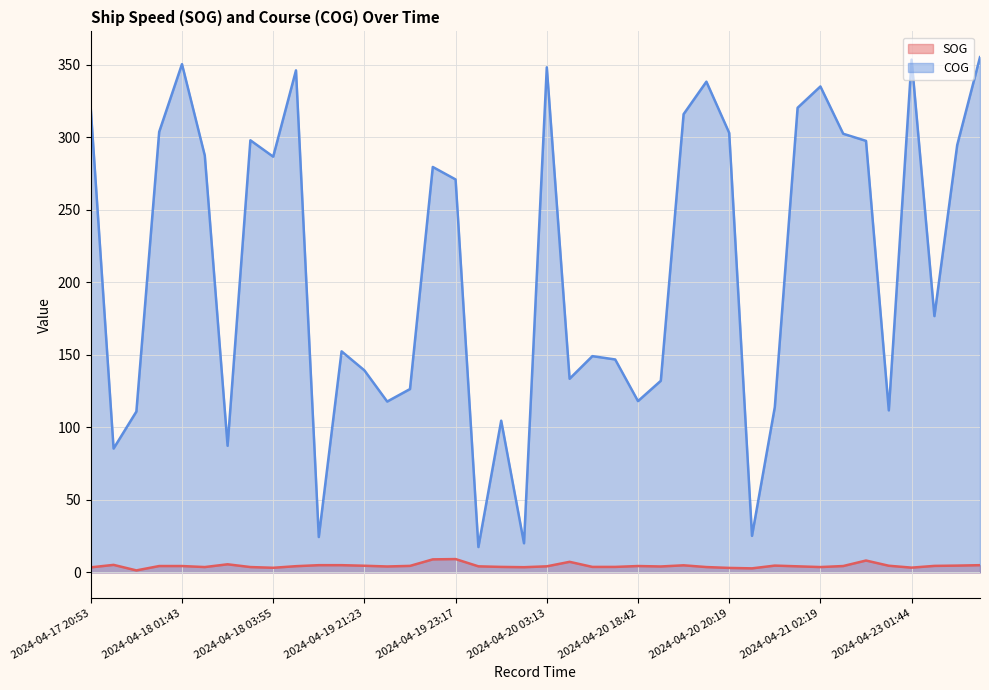

In SOG, how many points are higher than both neighbors (excluding endpoints)?

8